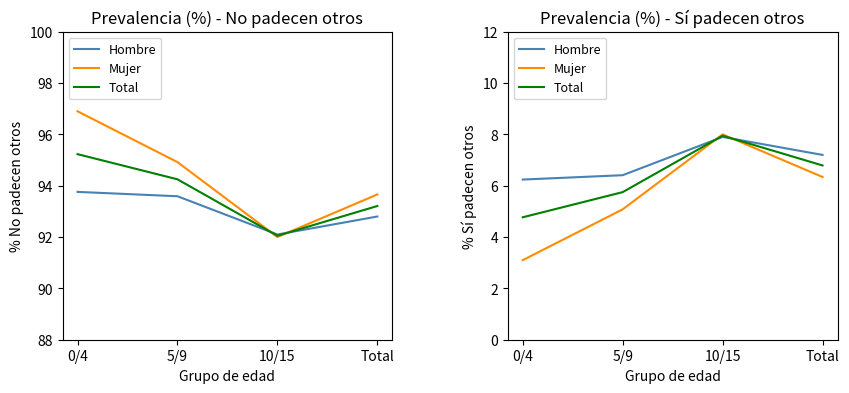

The value of Mujer at 0/4 is 3.1. True or false?

True